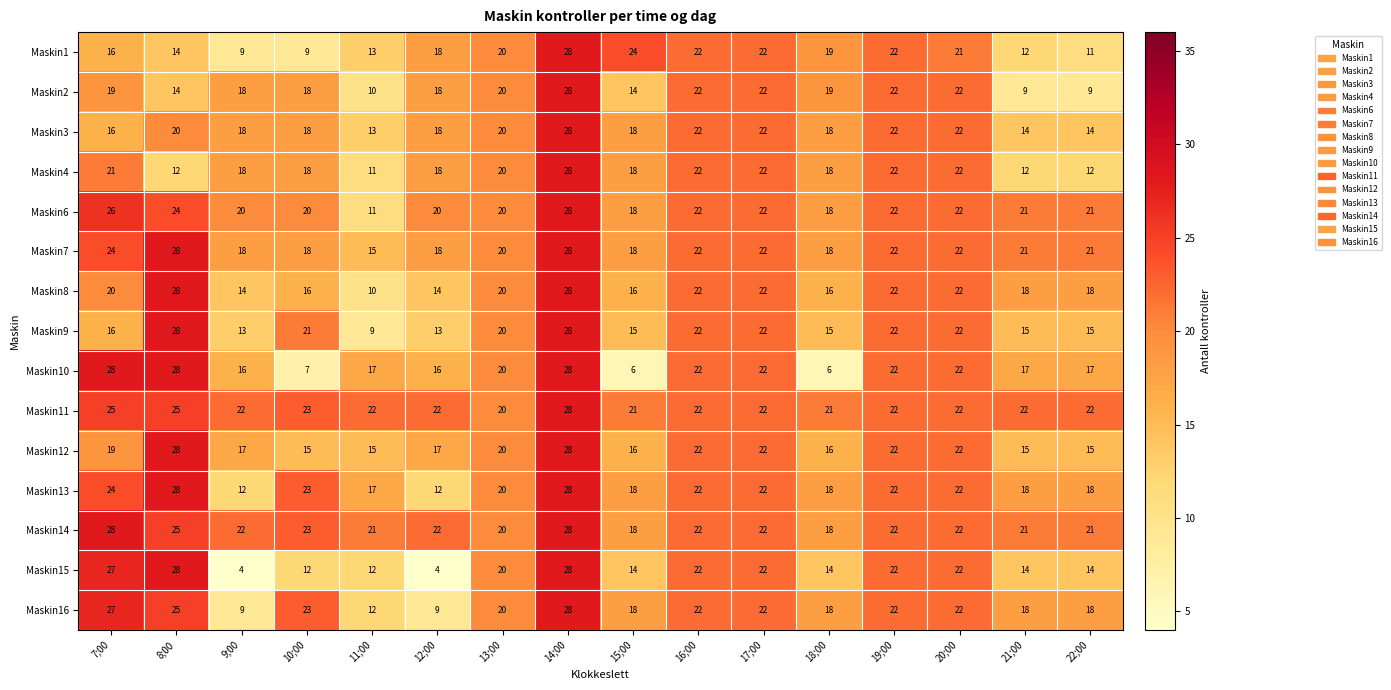

Is it true that Maskin4 equals 26 at 13;00?

False